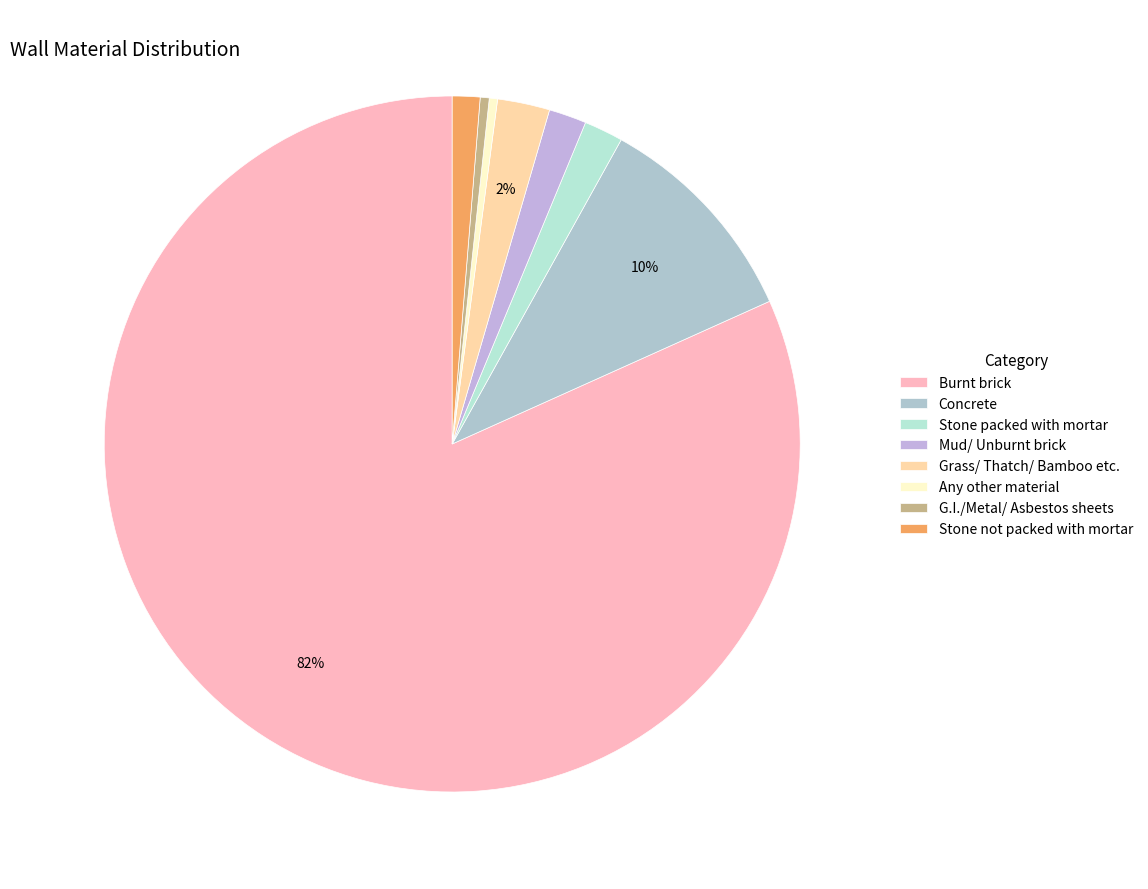

To the nearest percent, what is the difference between the largest and smallest slice percentages?

81%